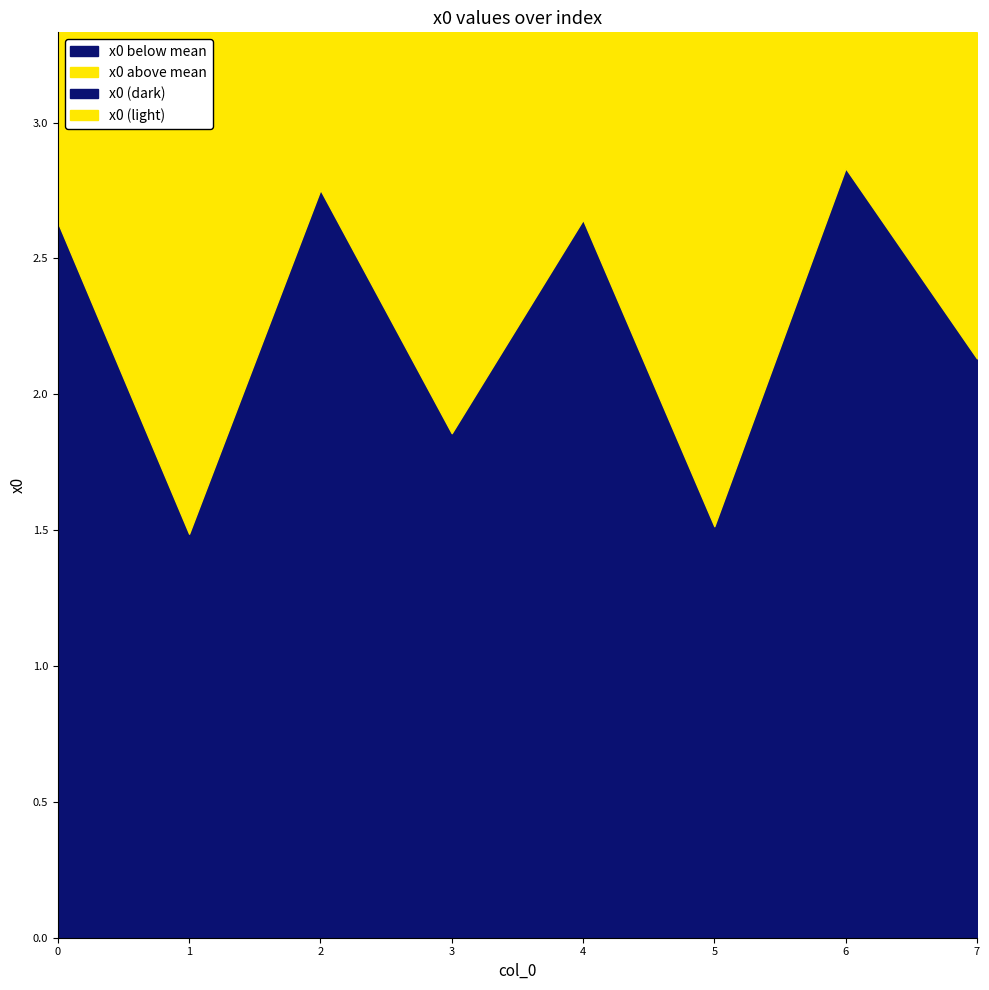

Where is the data nearest to the value 2?

7